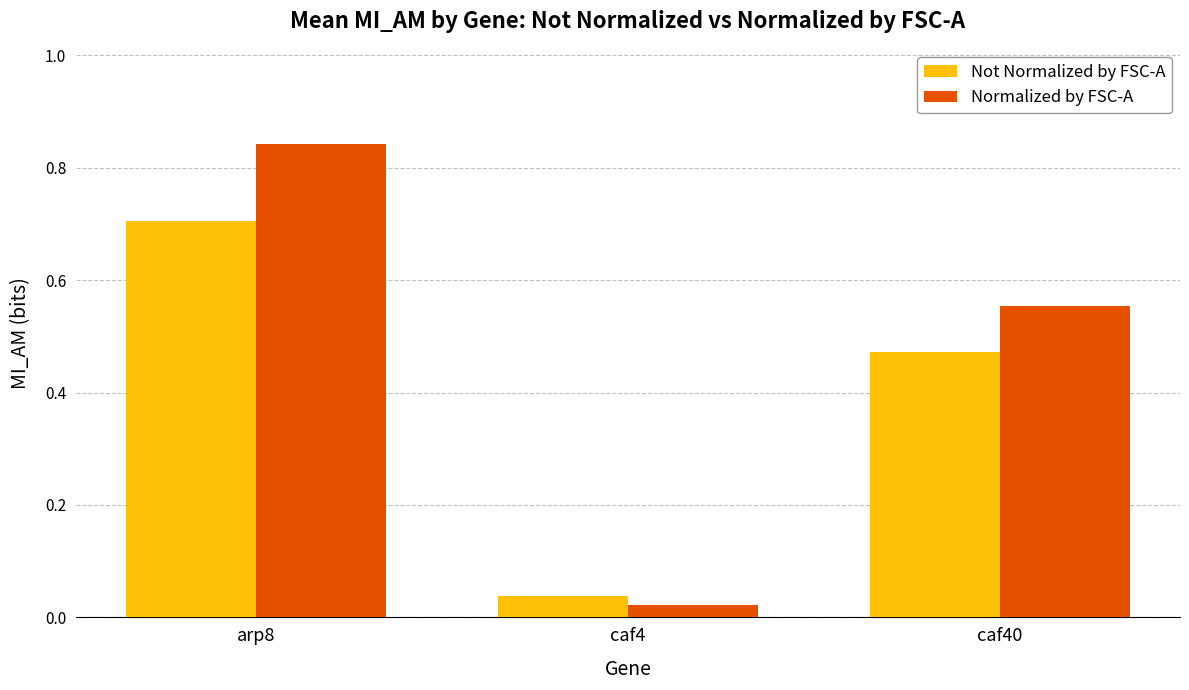

What position from the right is caf40?

1